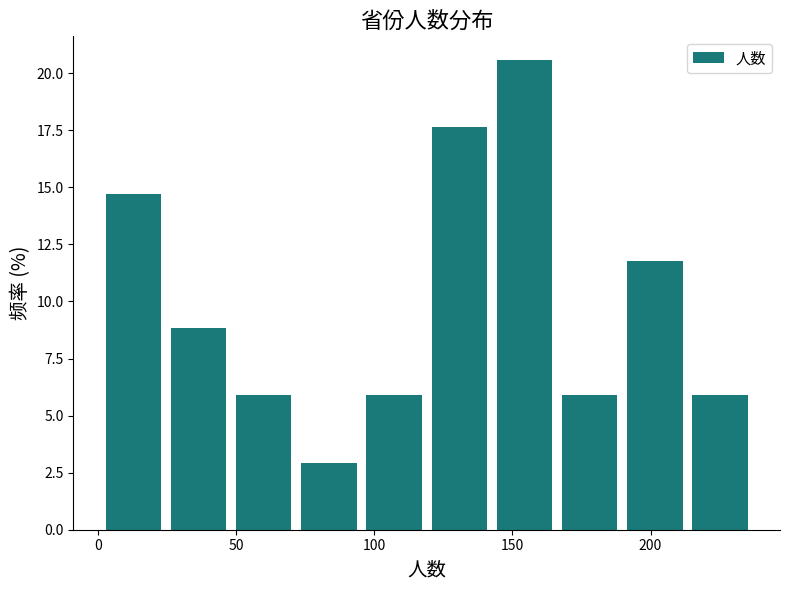

Reading left to right, transcribe this chart: for each bar, give the range it covers on the x-axis and its height. Neither the bar edges nor the heights are printed on the chart, so give them approximately, as read against the axes.

0 to 25: 14.5
25 to 50: 9.0
50 to 70: 6.0
70 to 95: 3.0
95 to 120: 6.0
120 to 145: 17.5
145 to 165: 20.5
165 to 190: 6.0
190 to 215: 12.0
215 to 235: 6.0